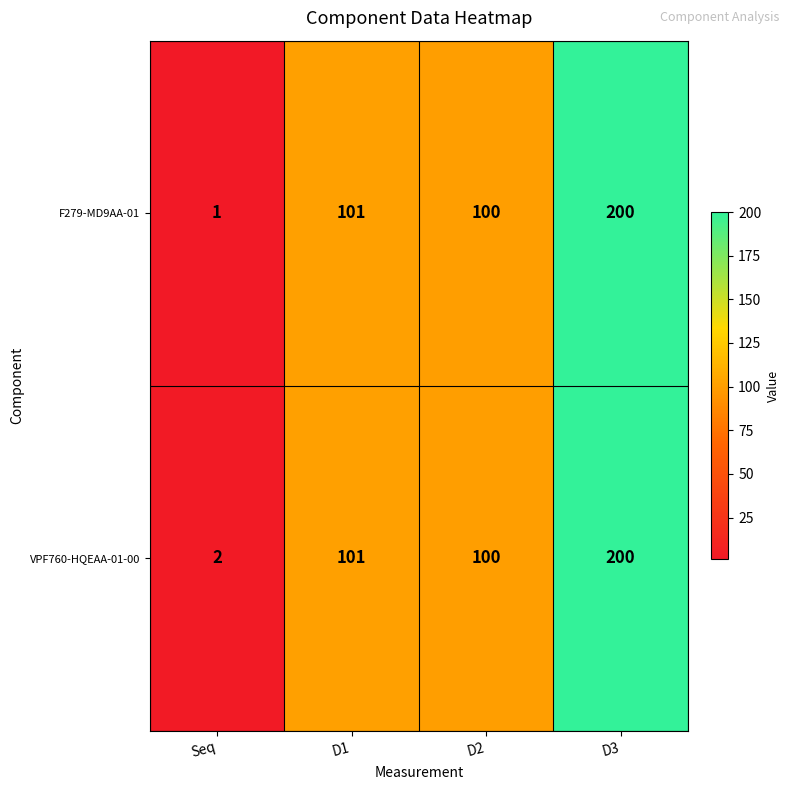

Reading right to left, what are all the values shown in this chart?

F279-MD9AA-01: D3=200	D2=100	D1=101	Seq=1
VPF760-HQEAA-01-00: D3=200	D2=100	D1=101	Seq=2